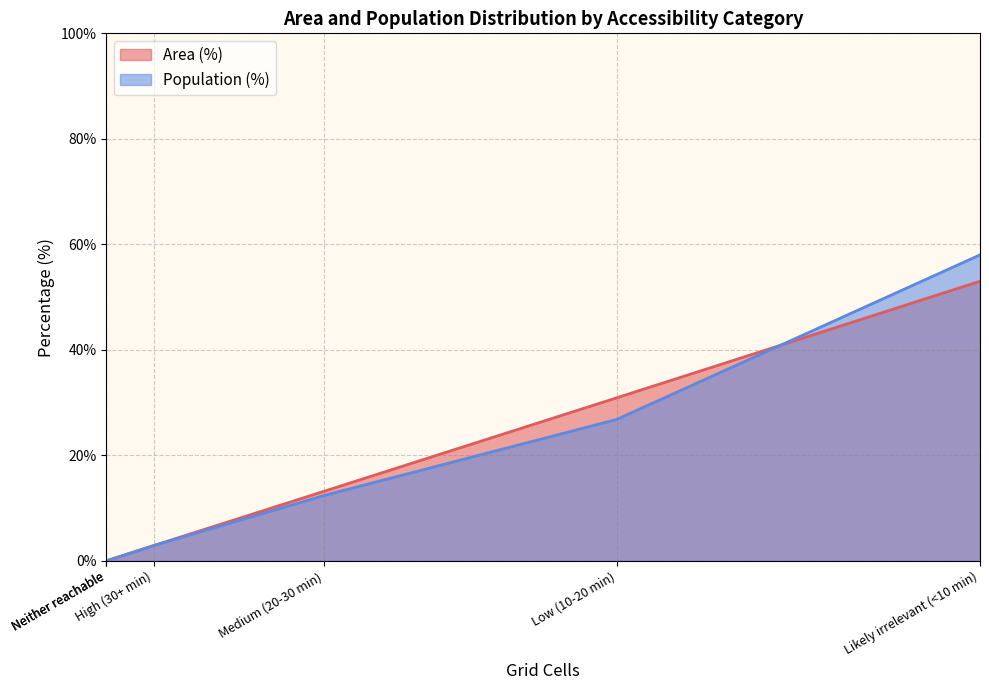

Where does the Population (%) series first go above 12?

Medium (20-30 min)